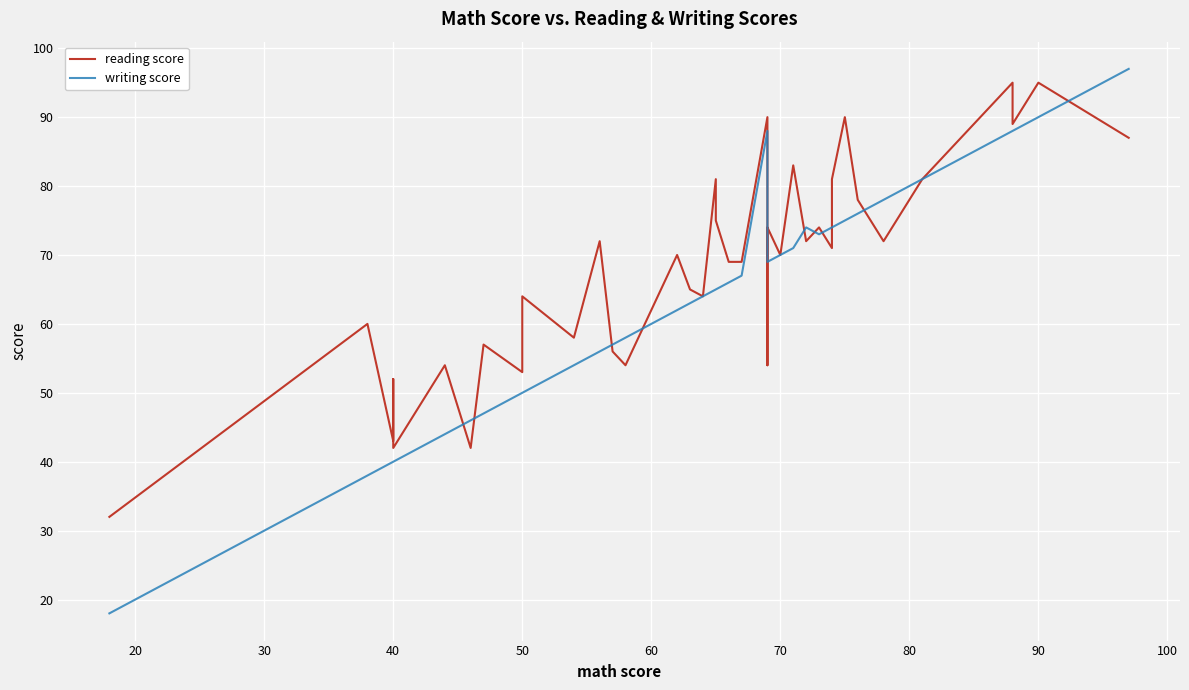

Rank the series by their average value, from lowest to highest.

writing score, reading score